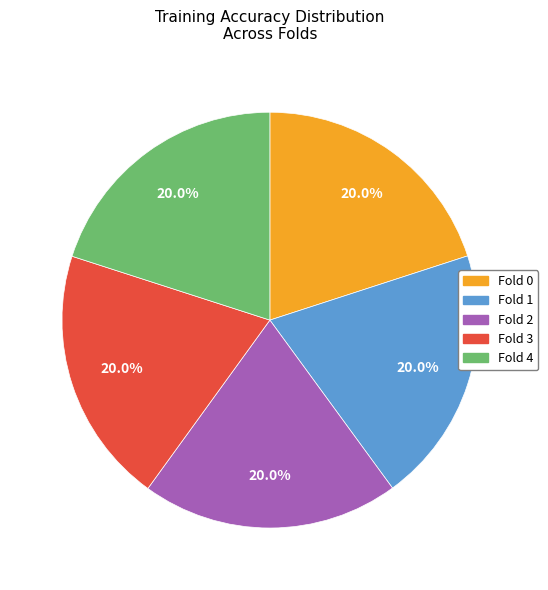

Does Fold 3 account for over 50% of the chart?

No